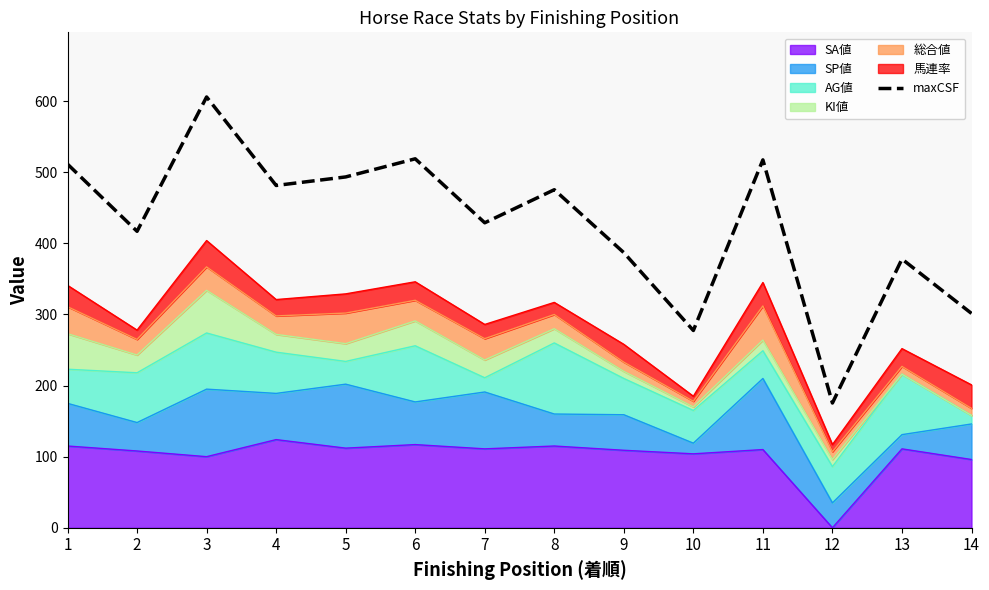

How many categories are shown in the chart?

14